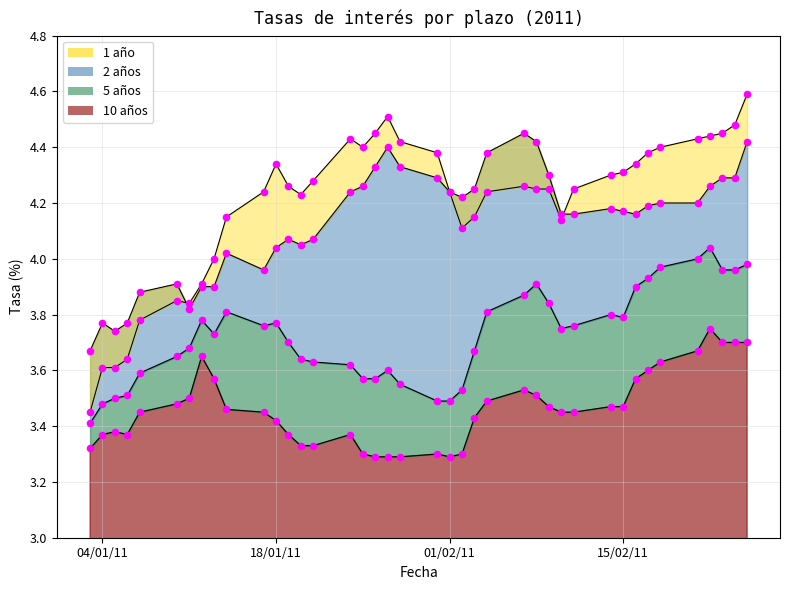

Which series has the largest Y range (max minus min)?

1 año